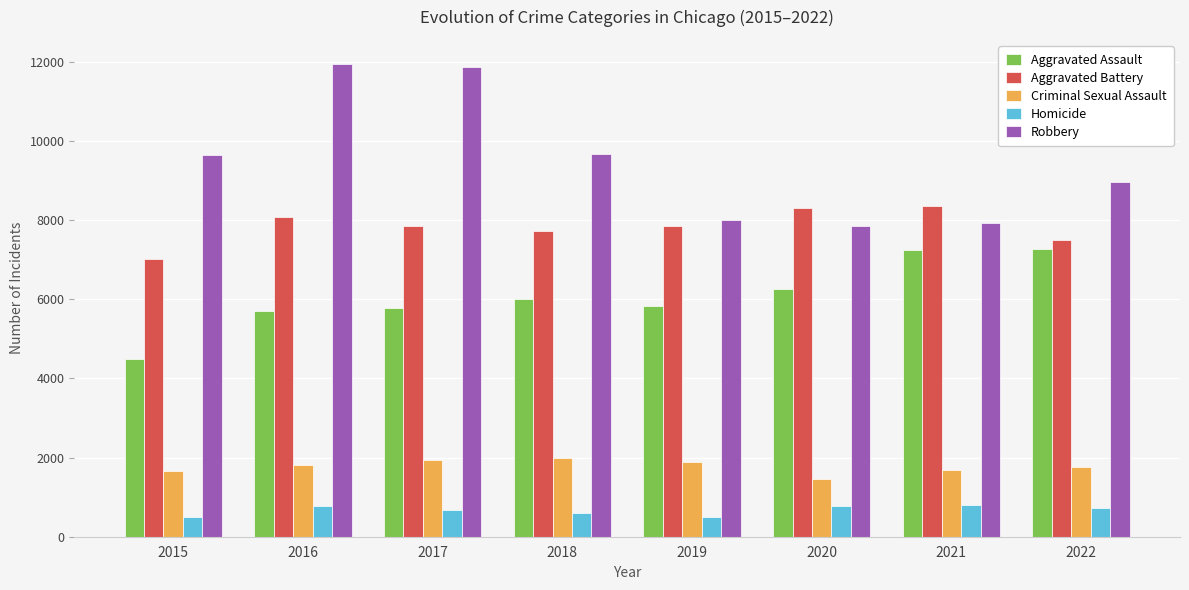

What is the greatest value displayed?

11960